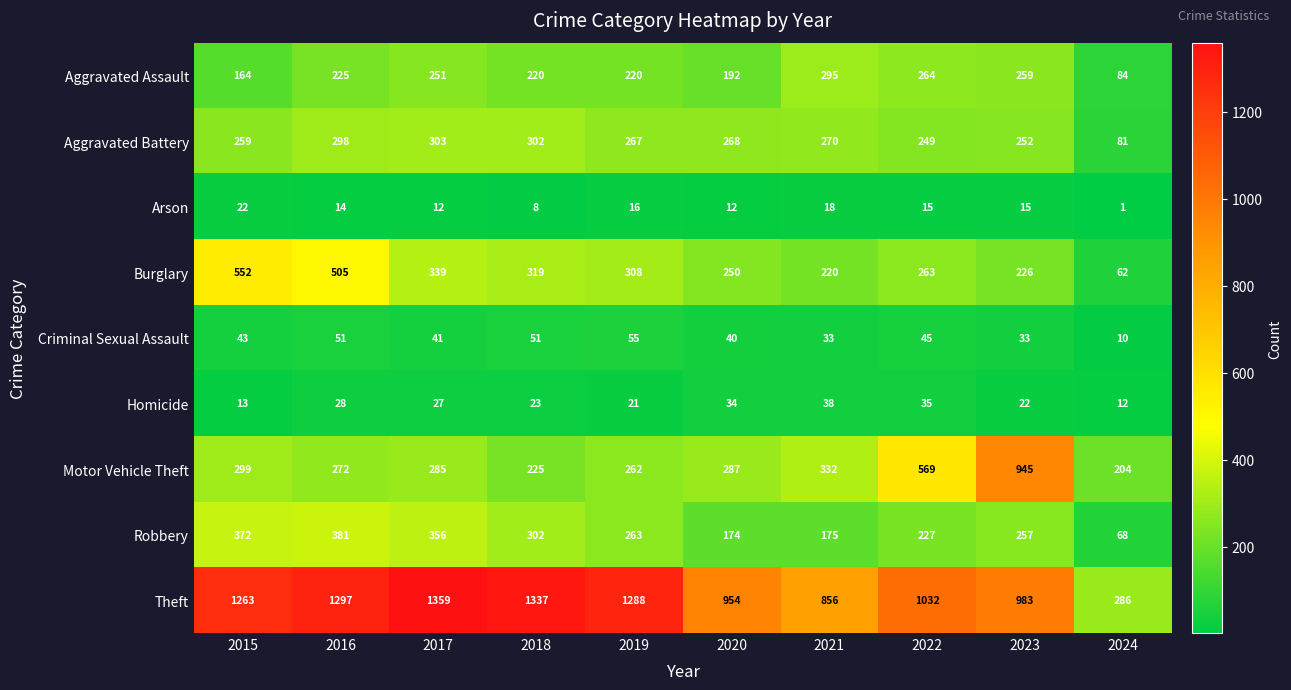

How many data points does each series have?

10